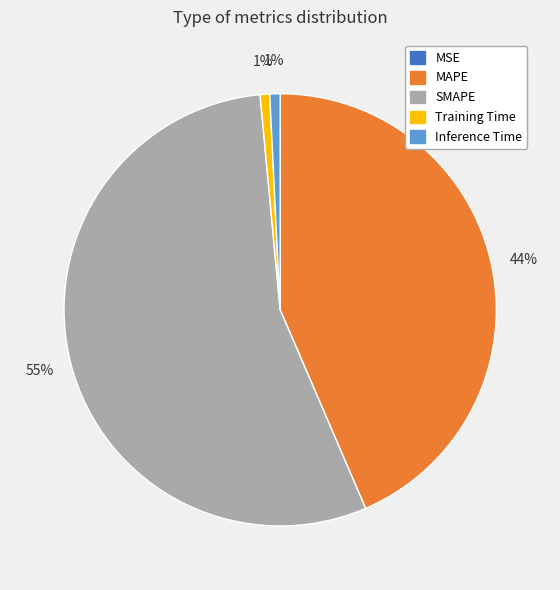

Which category has the biggest portion of the pie?

SMAPE